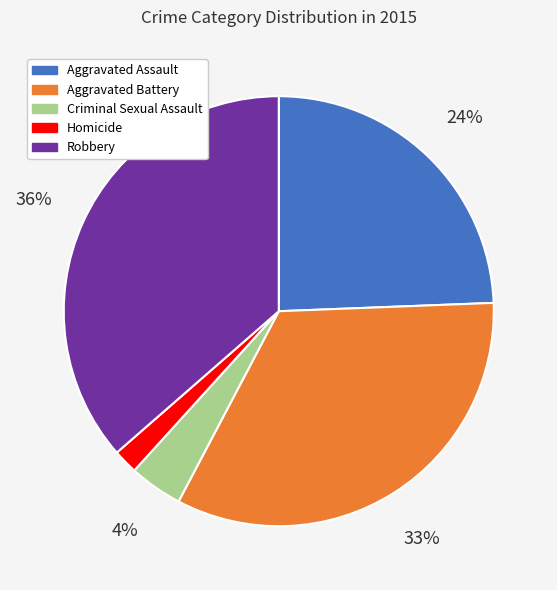

How many segments does this pie chart have?

5